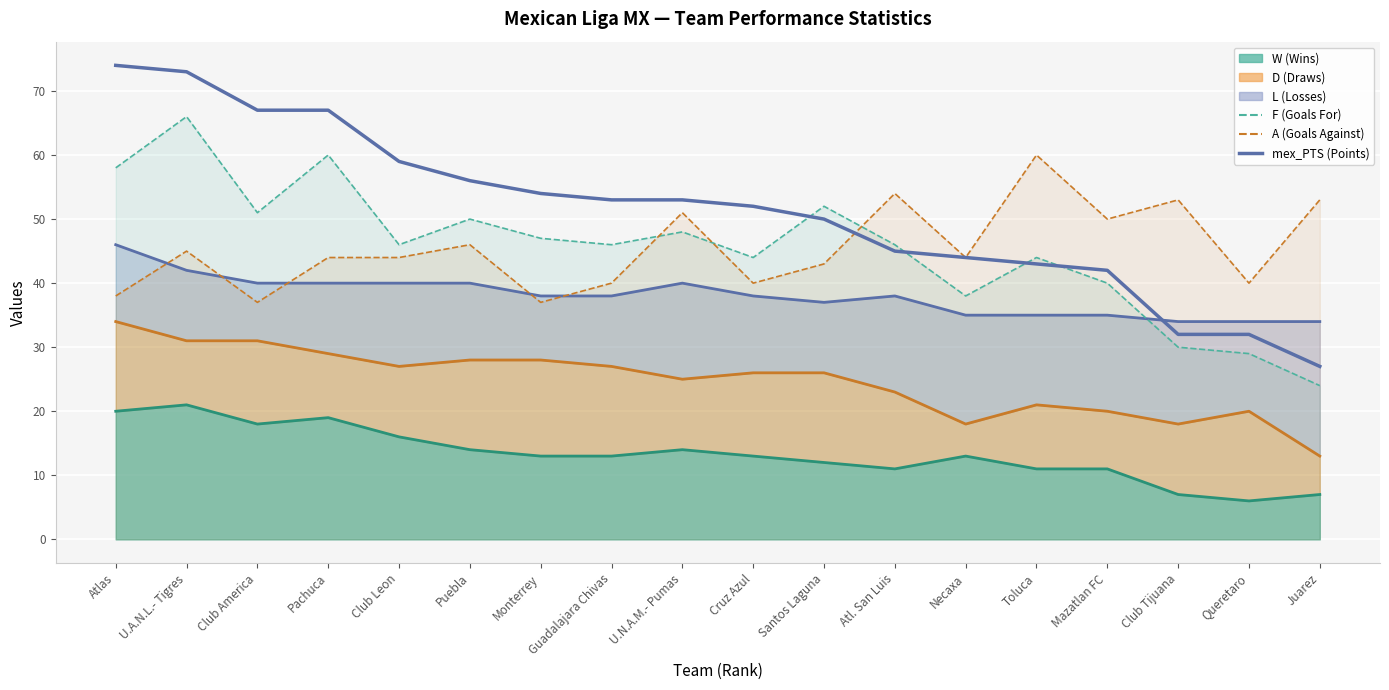

What is the label of the 10th point from the right?

U.N.A.M.- Pumas